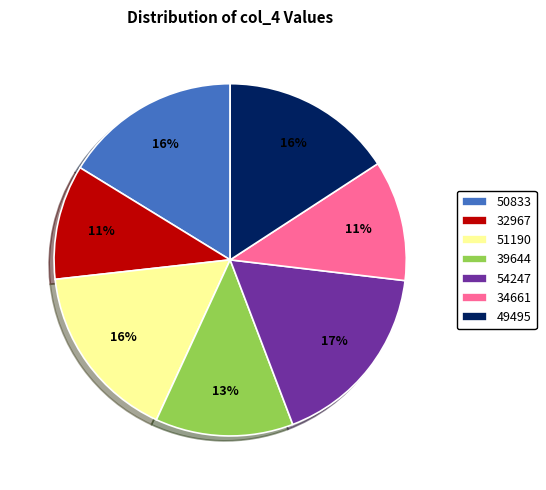

To the nearest percent, what portion does 39644 represent?

13%